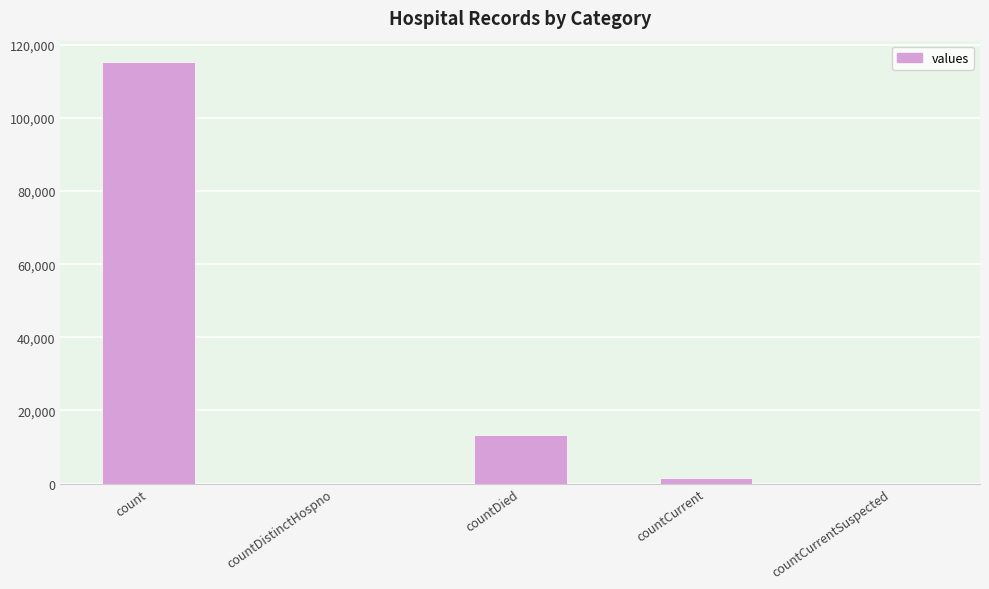

At which category does the chart reach its peak across all series?

count